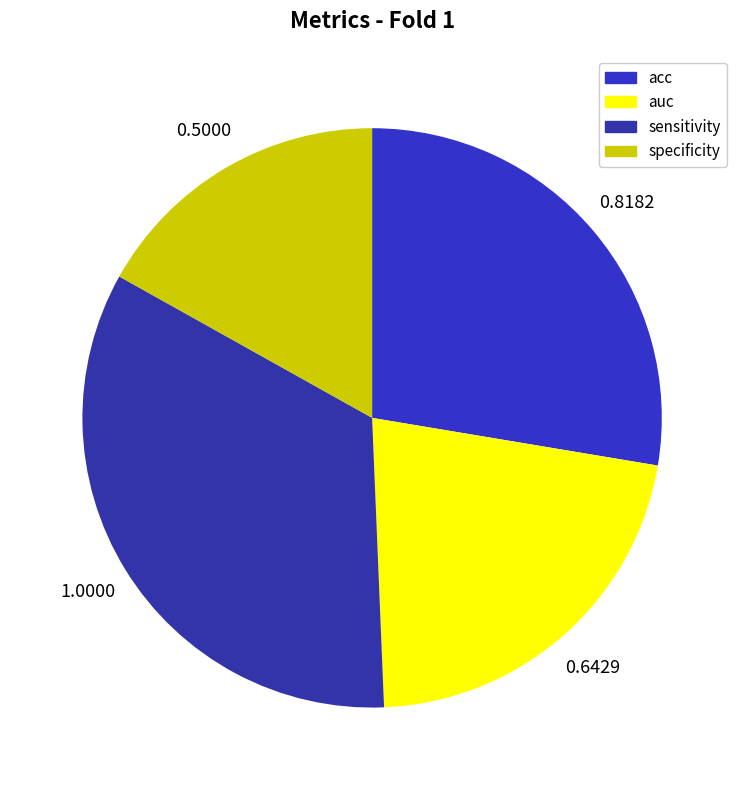

Which slice is the smallest?

specificity